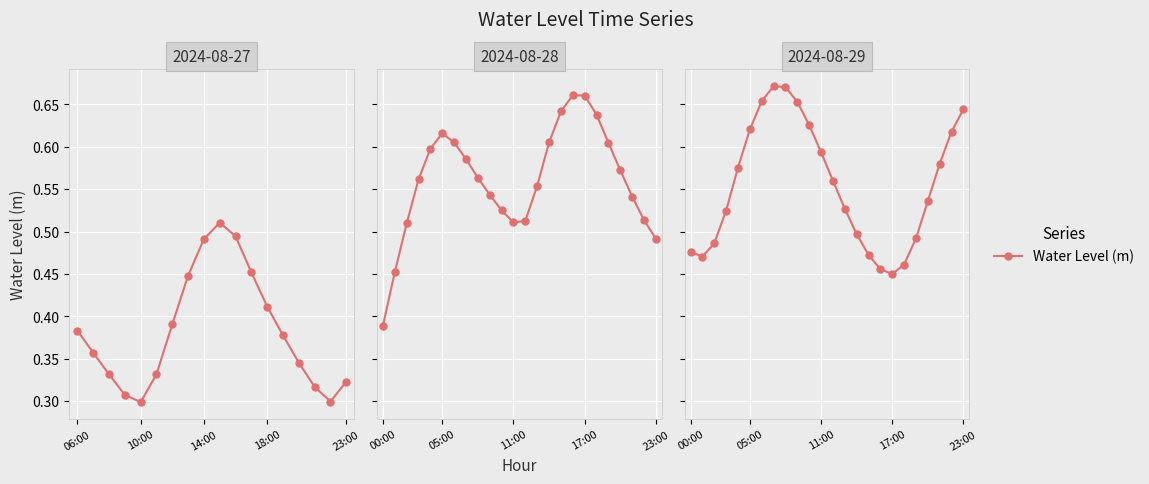

The value at 9 is 0.3. True or false?

False